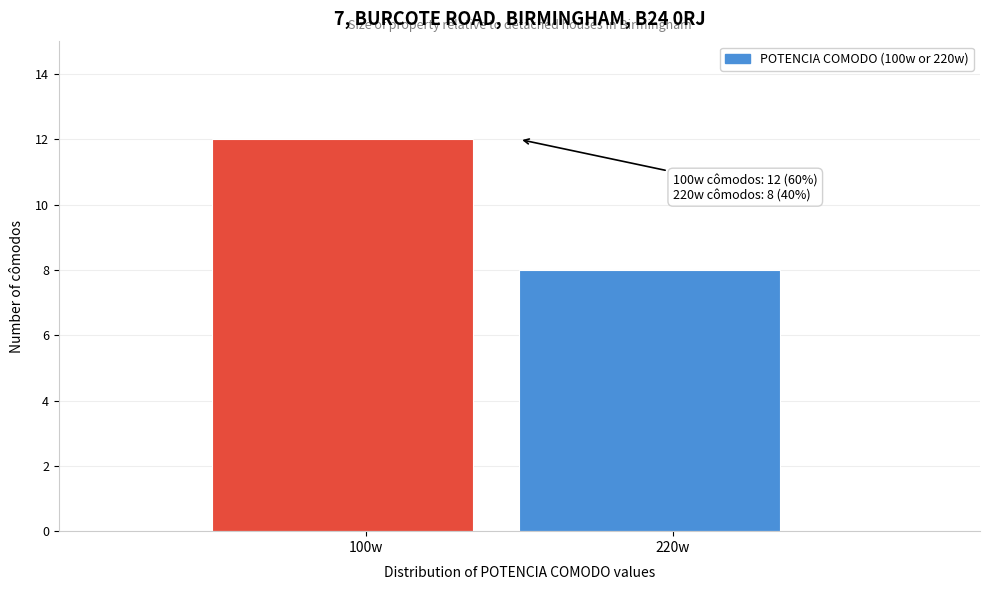

Reading left to right, extract all data points from this chart.

100w=12	220w=8